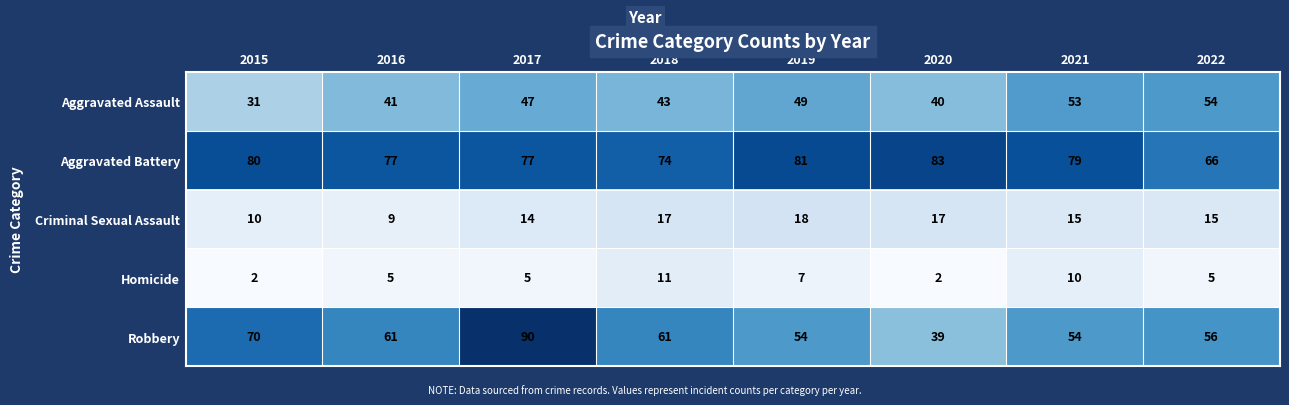

Which series has the widest spread of values?

Robbery